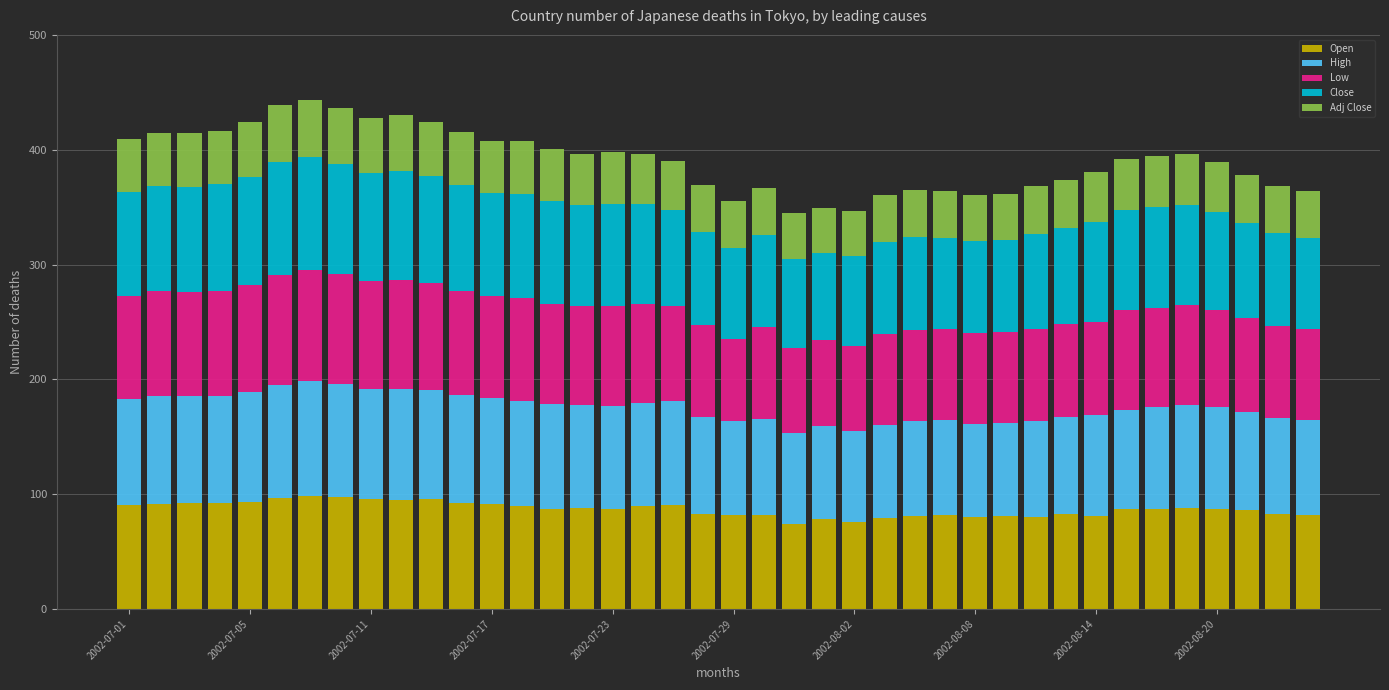

How many series are shown in this chart?

5